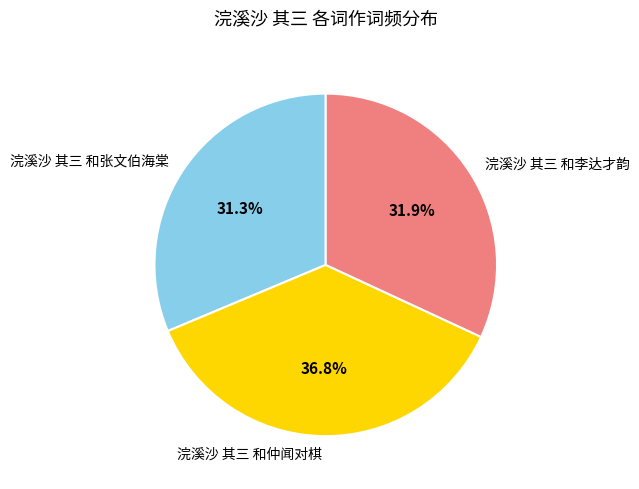

How many segments does this pie chart have?

3